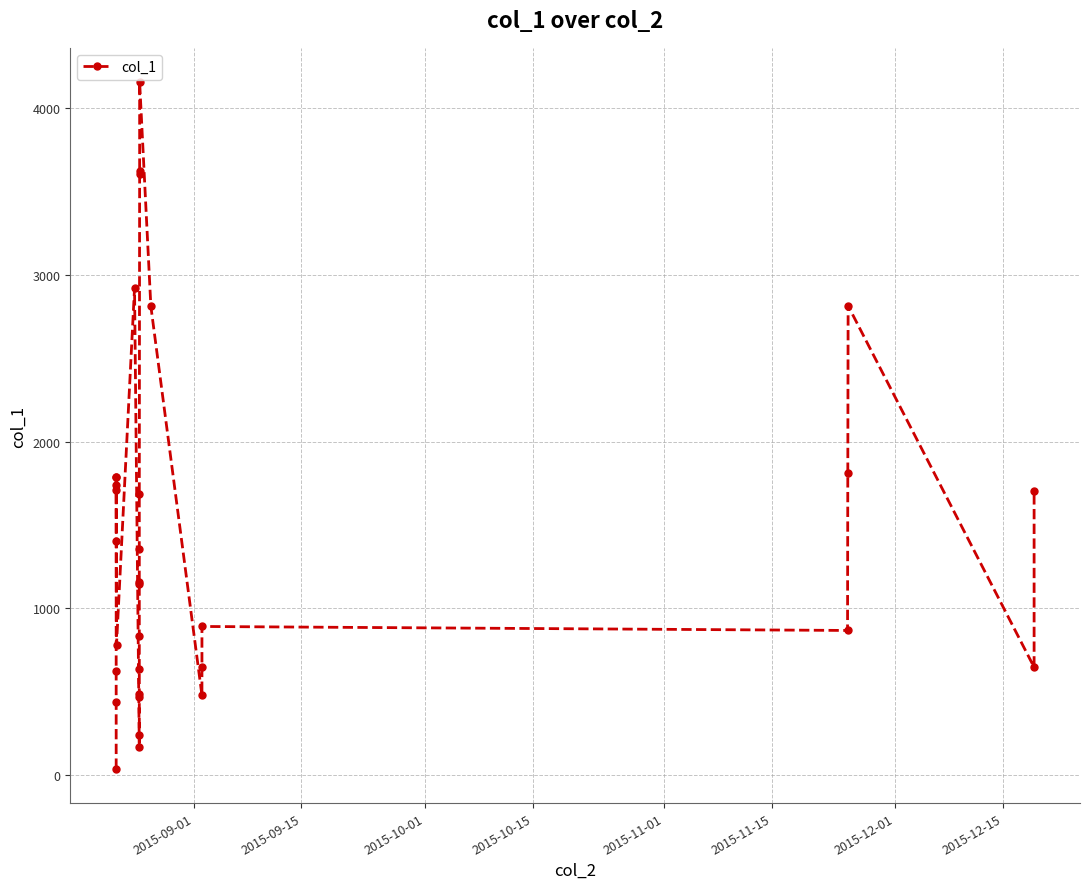

How many interior local peaks (higher than both neighbors) does the data have?

5